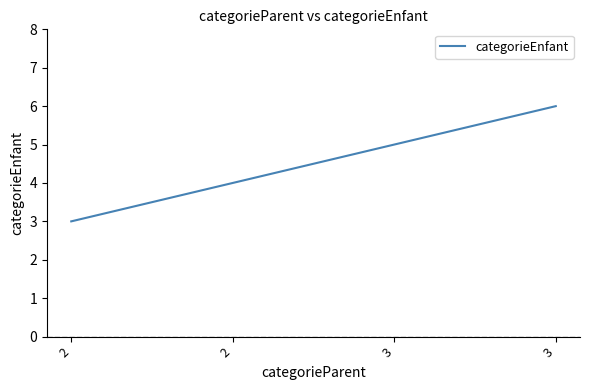

Count the number of data series in this chart.

1